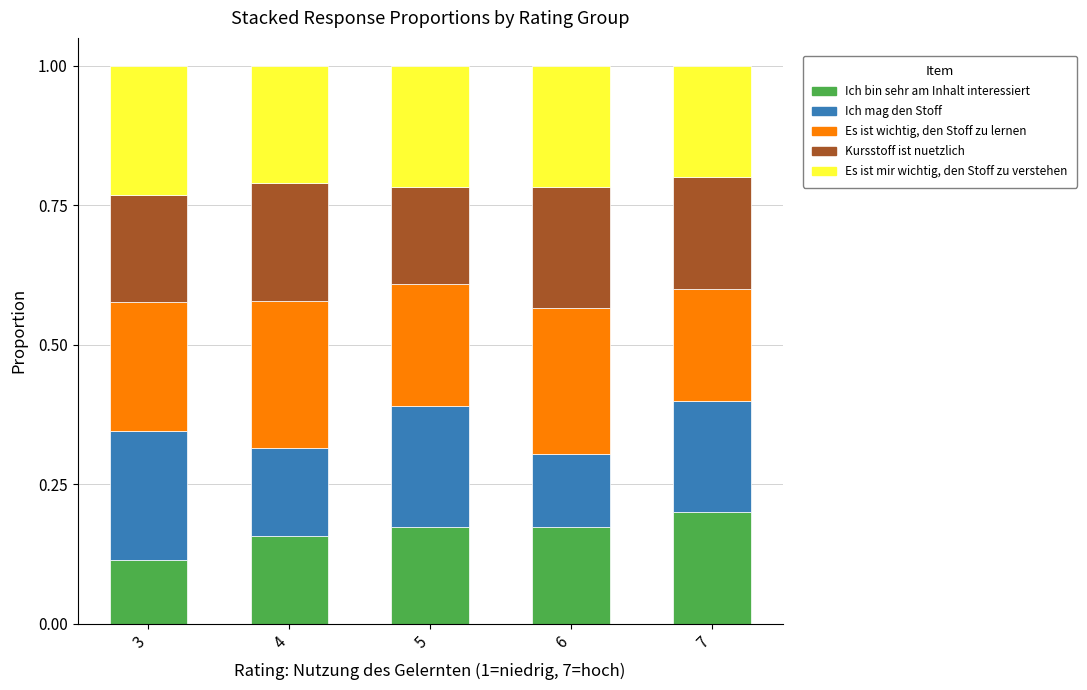

What is the total value across all series at 5?

1.0